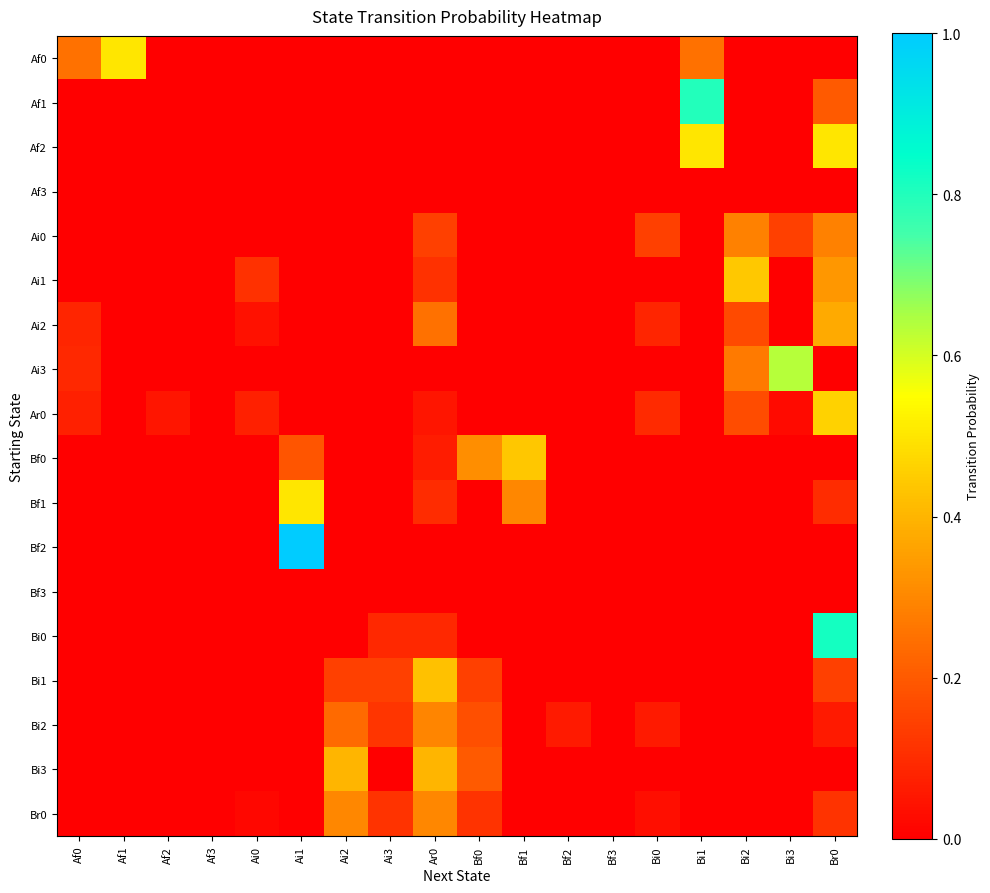

Between Ai1 and Br0, which is larger?

Ai1